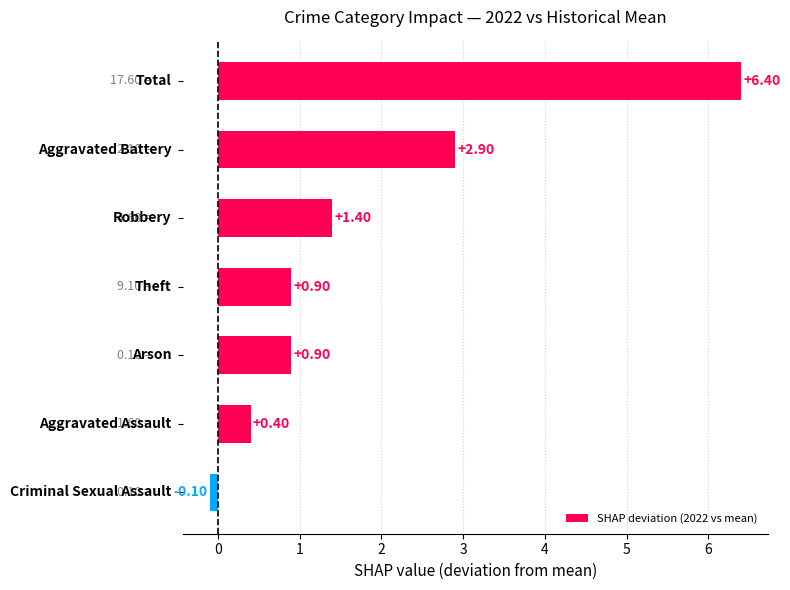

What is the difference between the maximum and second lowest values?

6.0